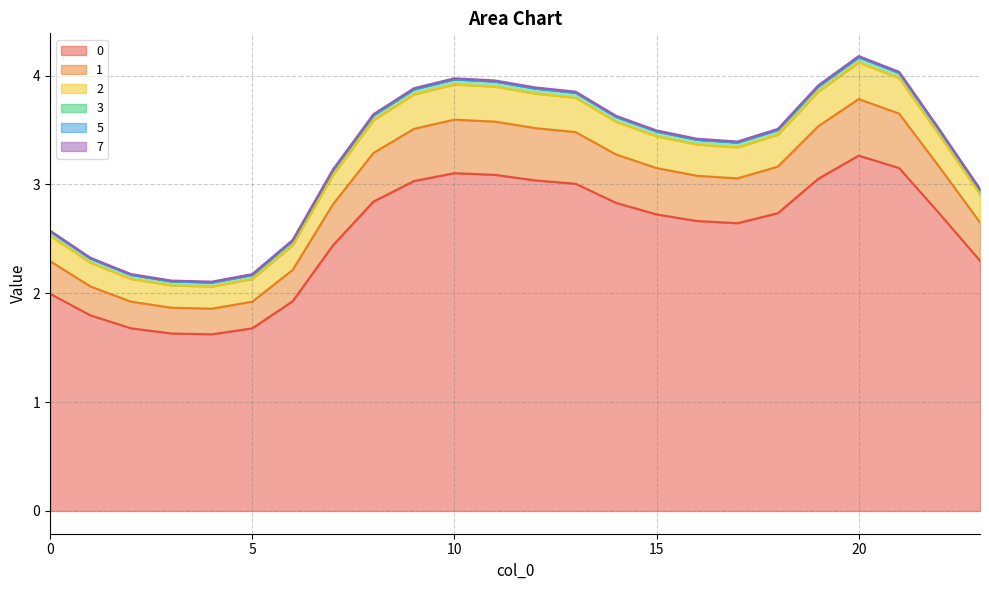

Does the chart display data point markers on the line(s)?

No